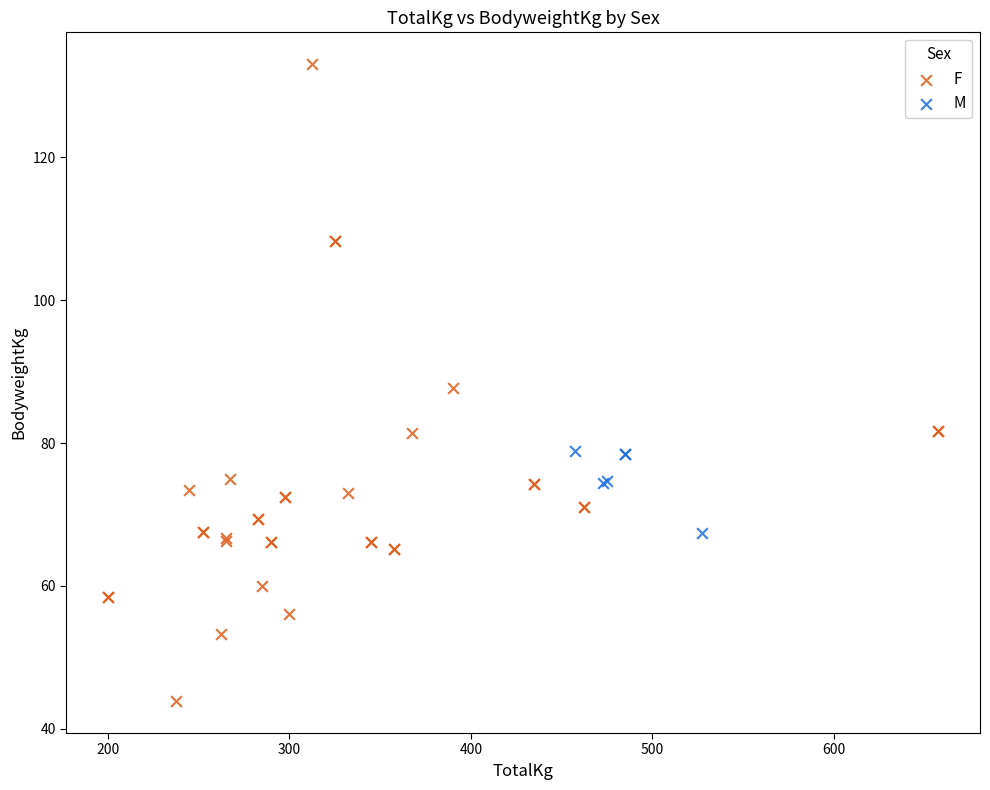

Which series reaches the maximum Y coordinate?

F